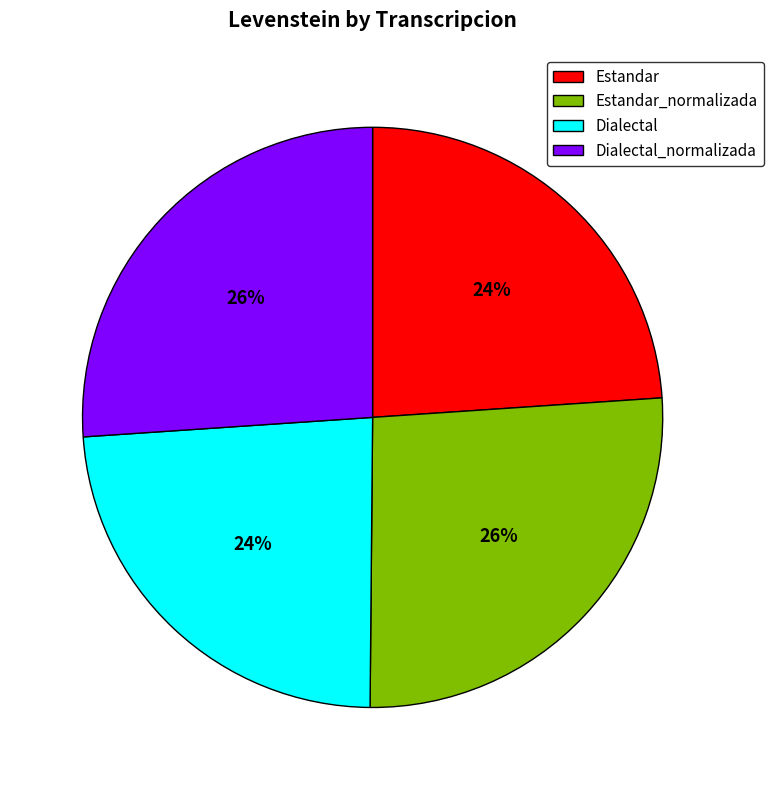

Does any single category account for the majority?

No